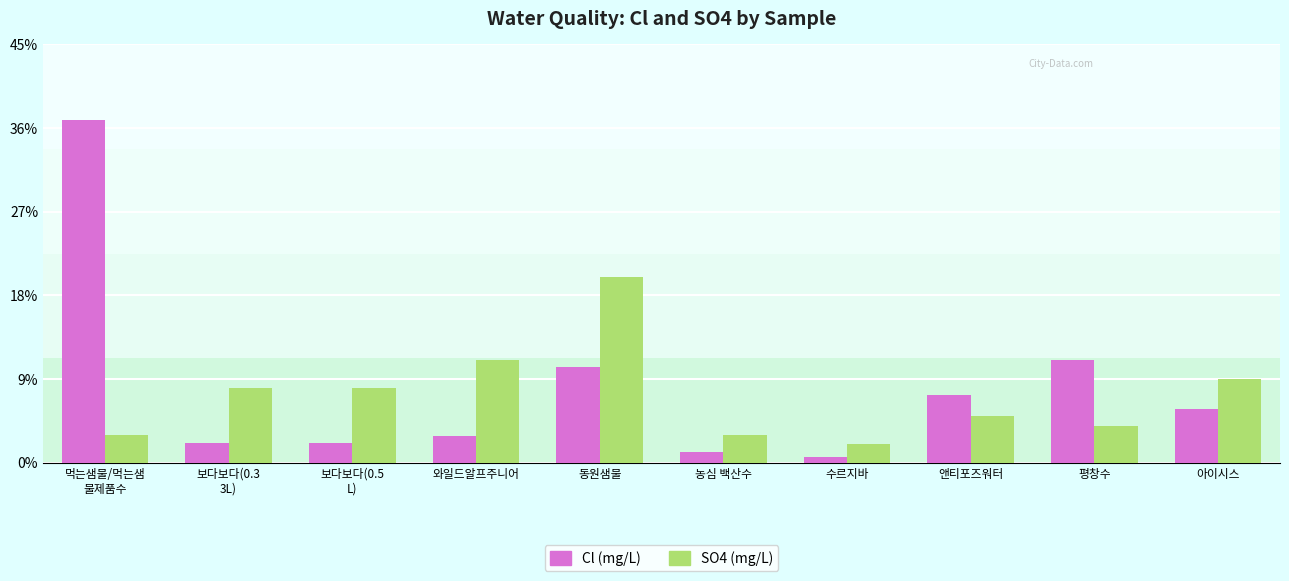

What is the total value across all series at 농심 백산수?

4.2